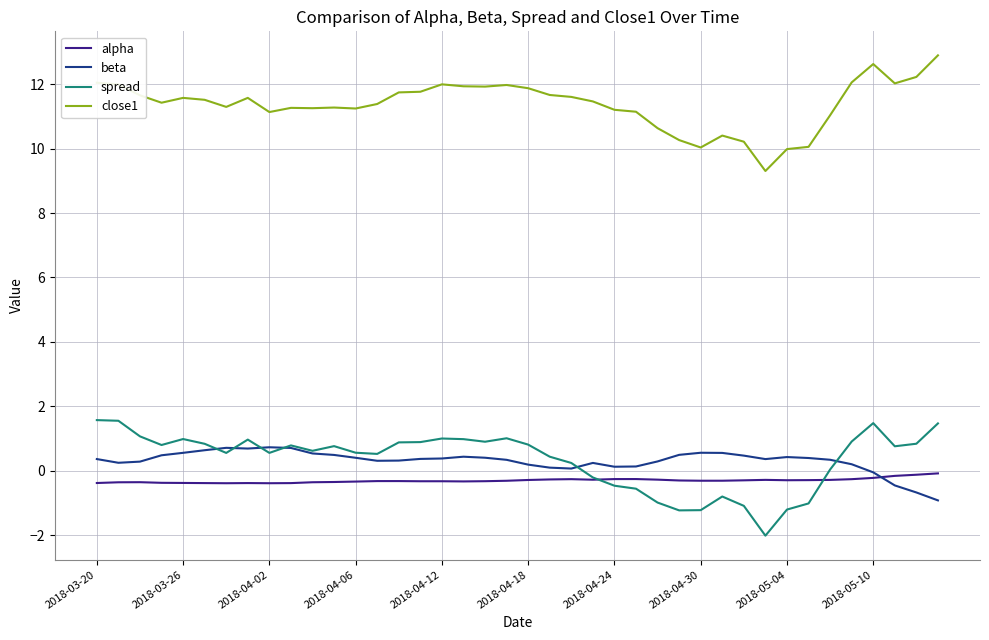

Which series has the largest total across all categories?

close1